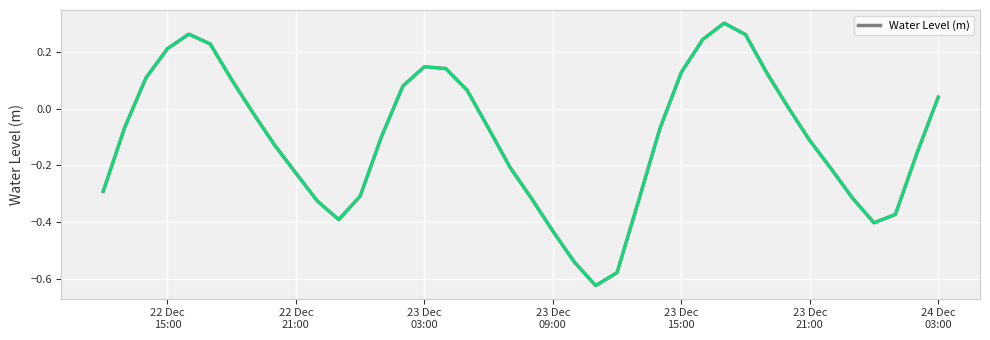

What is the difference between the maximum and minimum values?

0.9